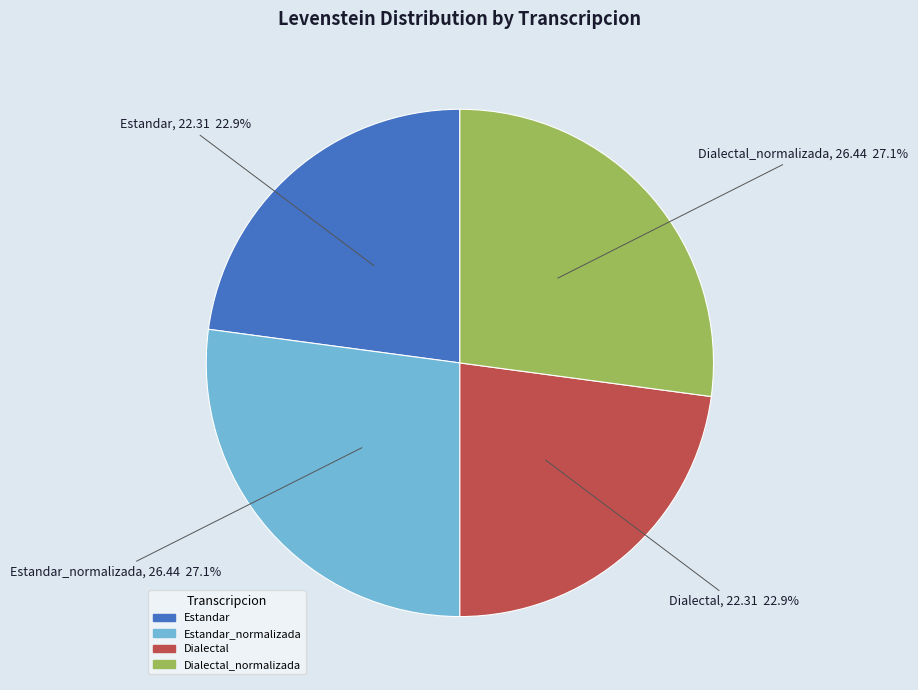

Is there any slice that represents more than half of the pie?

No